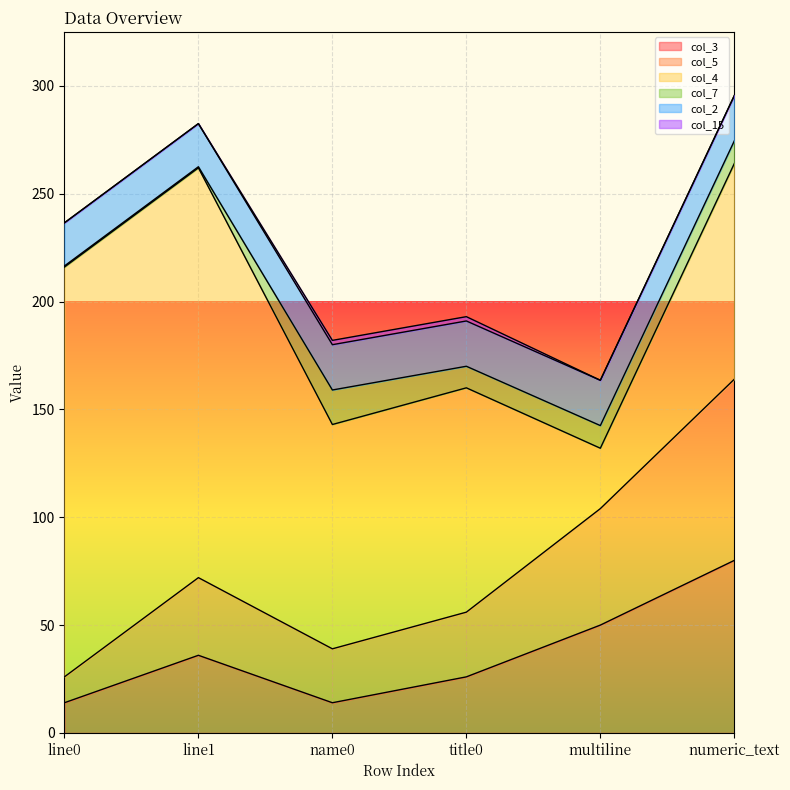

What is the difference between the maximum and second lowest values in the col_4 series?

90.0